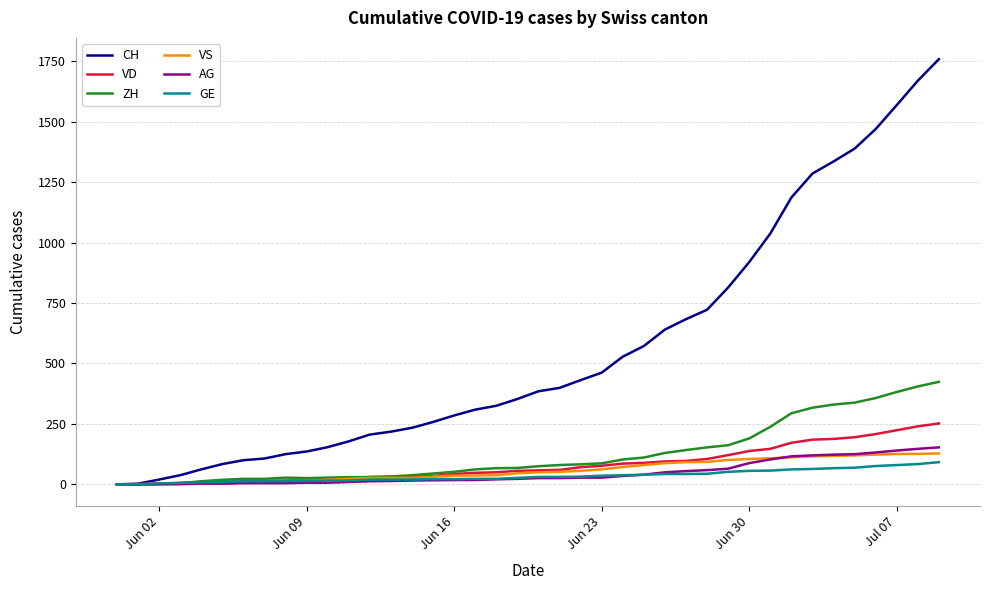

What is the highest value of the AG series?

153